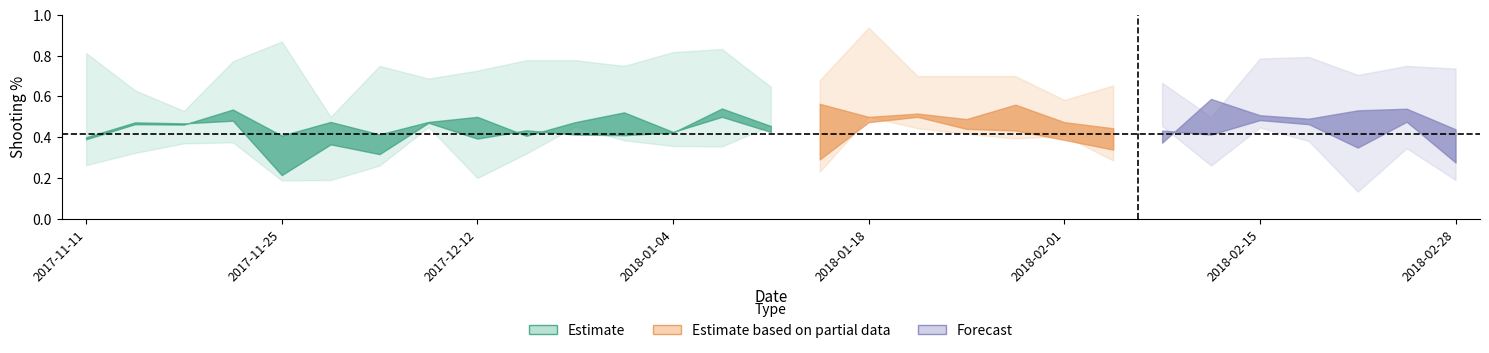

Where is the first local maximum for Opp_FT_Pct?

2017-11-19